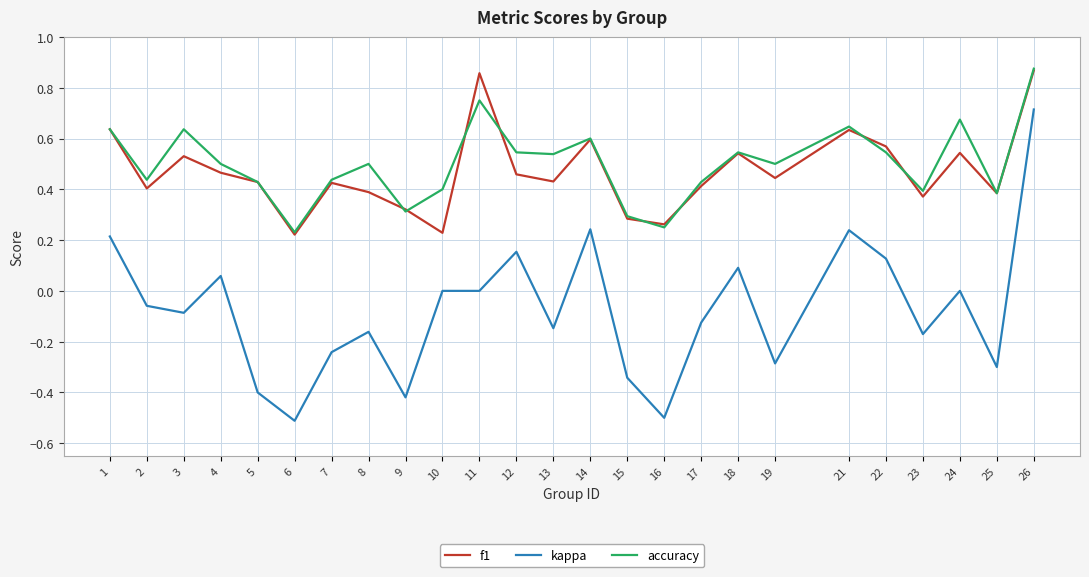

True or false: f1 and kappa cross at least once.

False